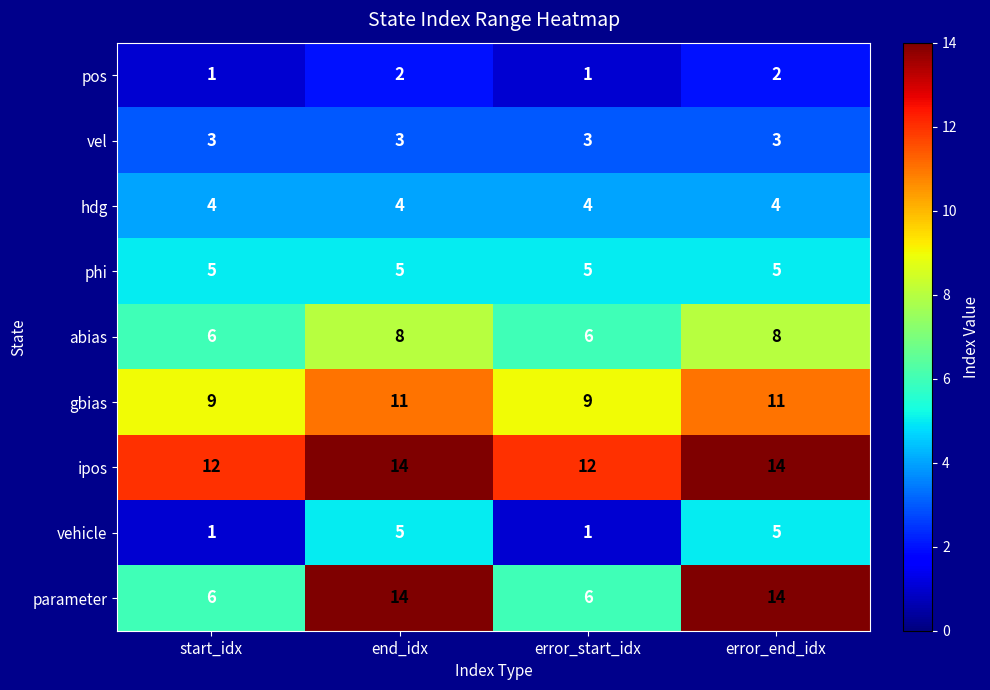

The gbias series shows 17 at error_end_idx. True or false?

False